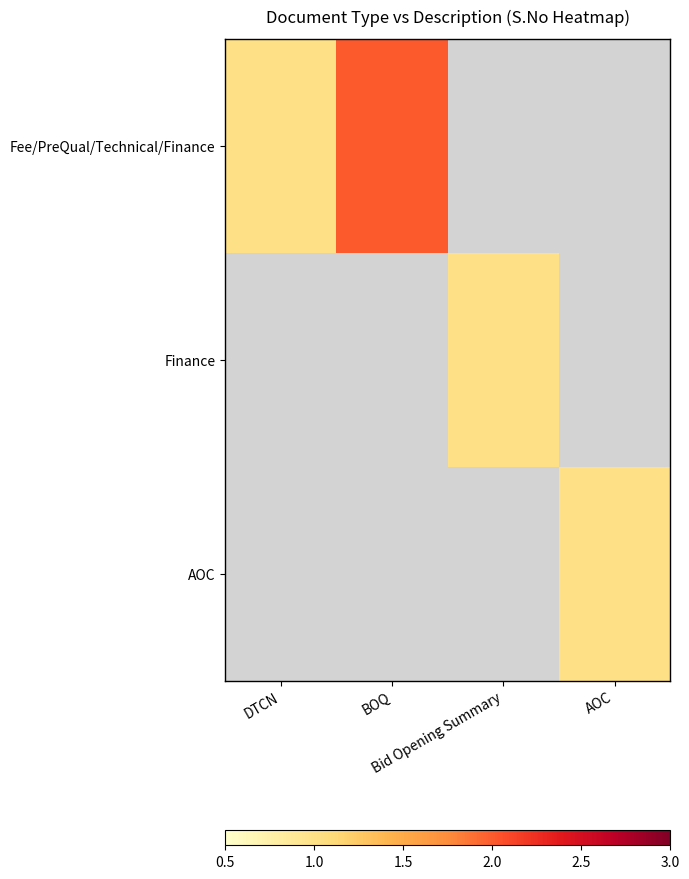

Which series has the widest spread of values?

Fee/PreQual/Technical/Finance